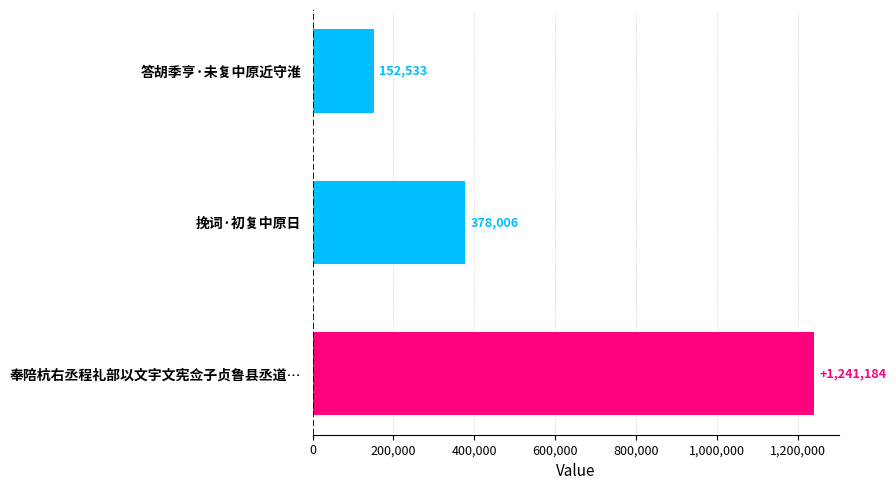

Reading top to bottom, list all the values displayed in this chart.

答胡季亨·未复中原近守淮=152533	挽词·初复中原日=378006	奉陪杭右丞程礼部以文宇文宪佥子贞鲁县丞道…=1241184